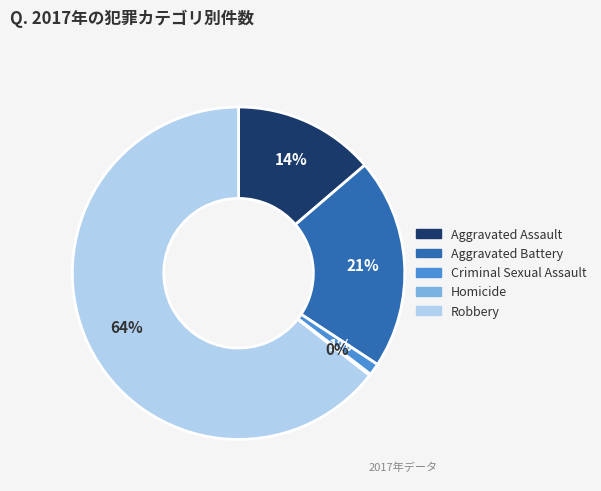

Is the sum of Robbery and Aggravated Battery greater than half?

Yes